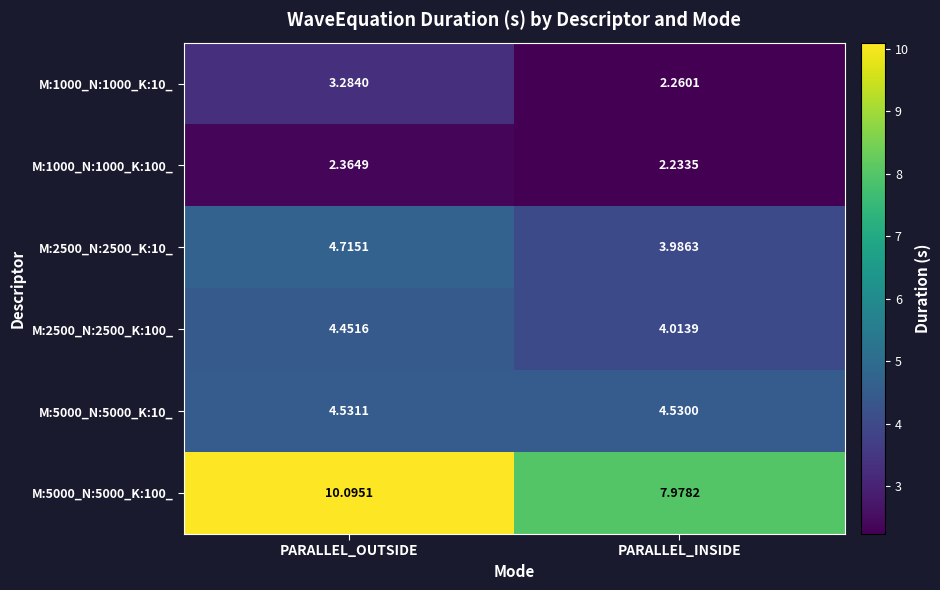

Count the number of data series in this chart.

6